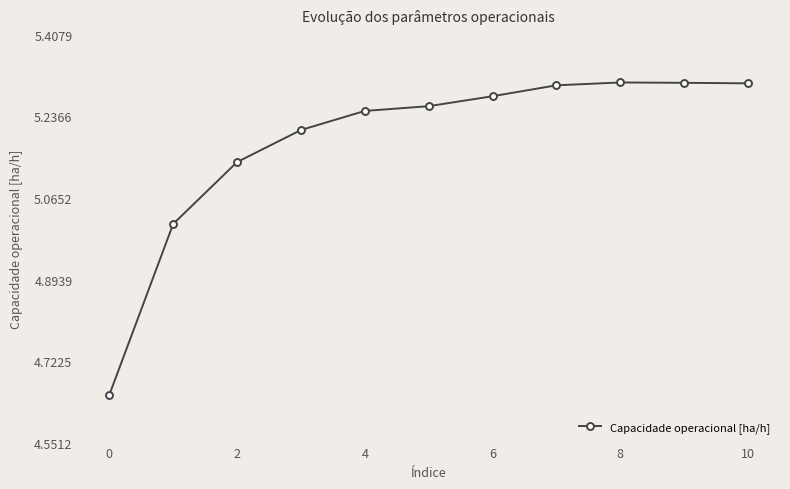

What is the sum of all values?

57.0